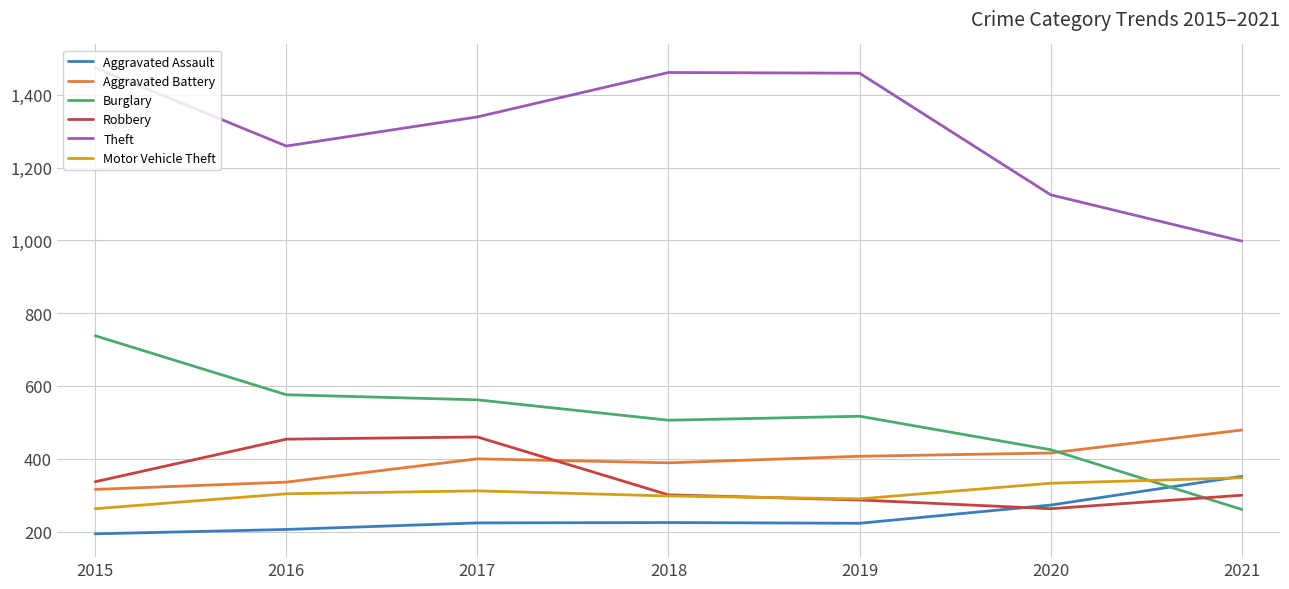

What is the difference between the Motor Vehicle Theft values at 2016 and 2015?

41